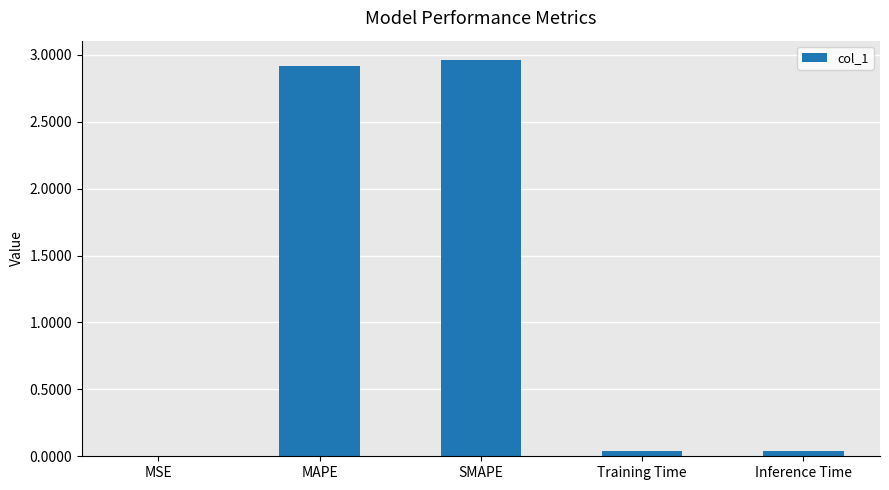

The value at MSE is 0.0. True or false?

True